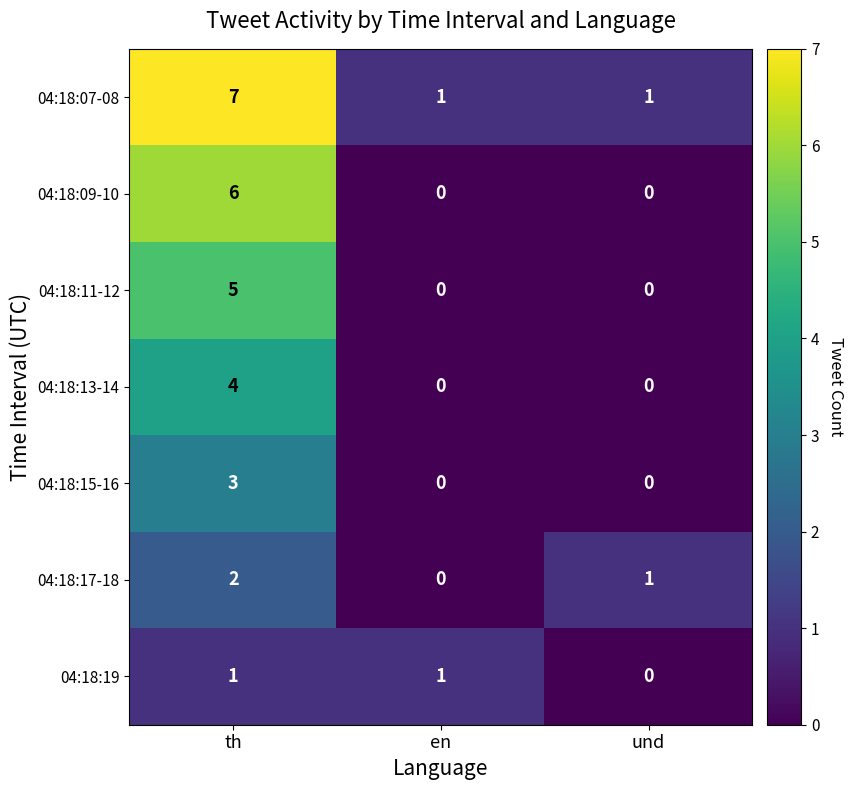

How many 04:18:07-08 values are between 1 and 7?

3